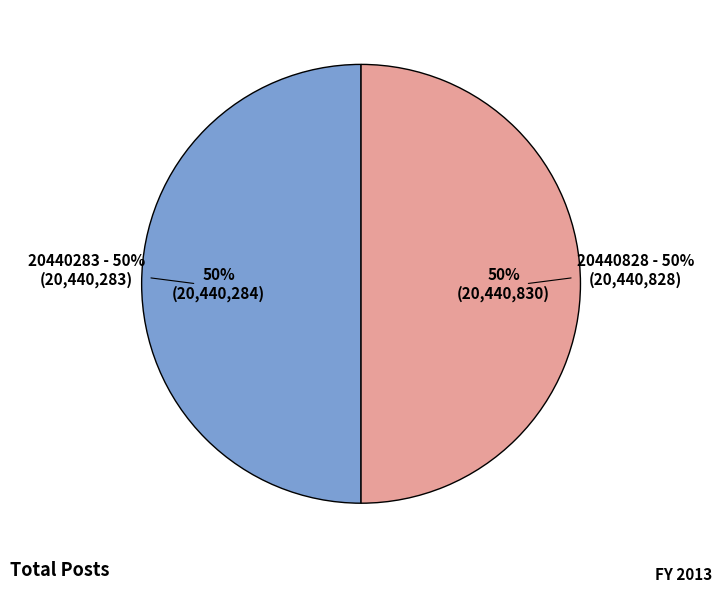

To the nearest percent, what portion does 20440283 represent?

50%